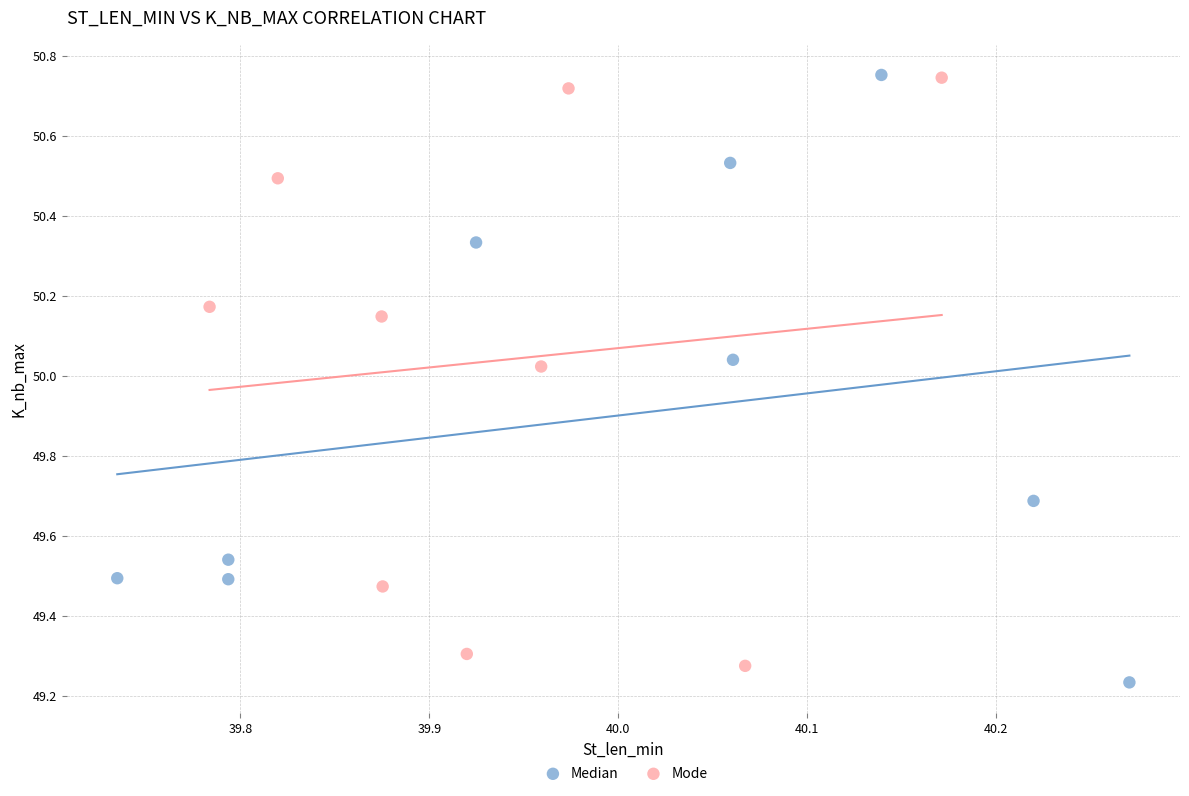

What are all the series names shown in the legend?

Median, Mode